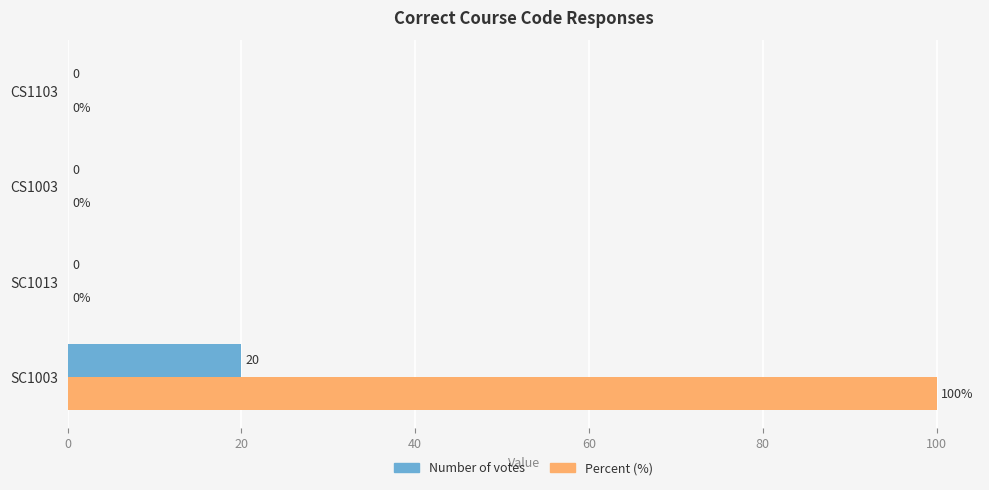

What is the sum of all Percent (%) values?

100